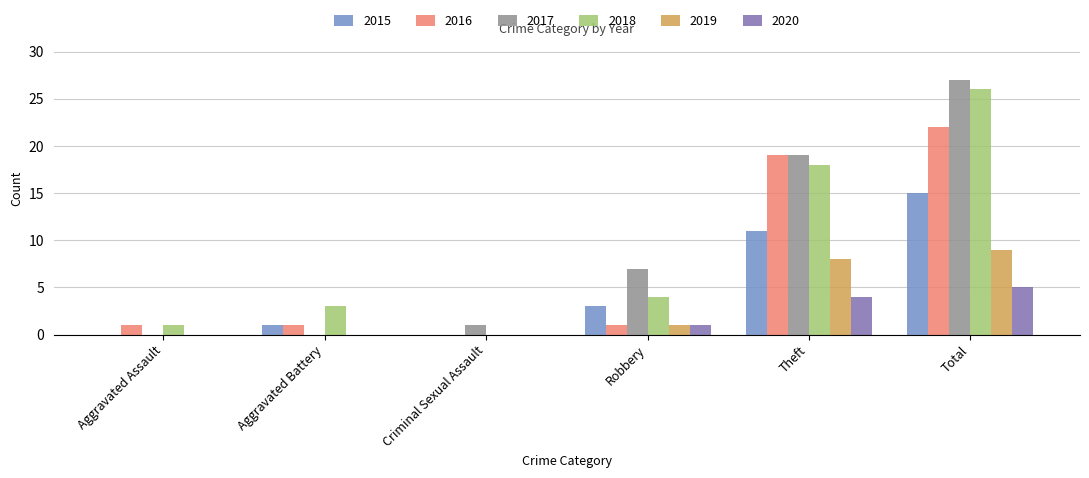

What are all the series names shown in the legend?

2015, 2016, 2017, 2018, 2019, 2020